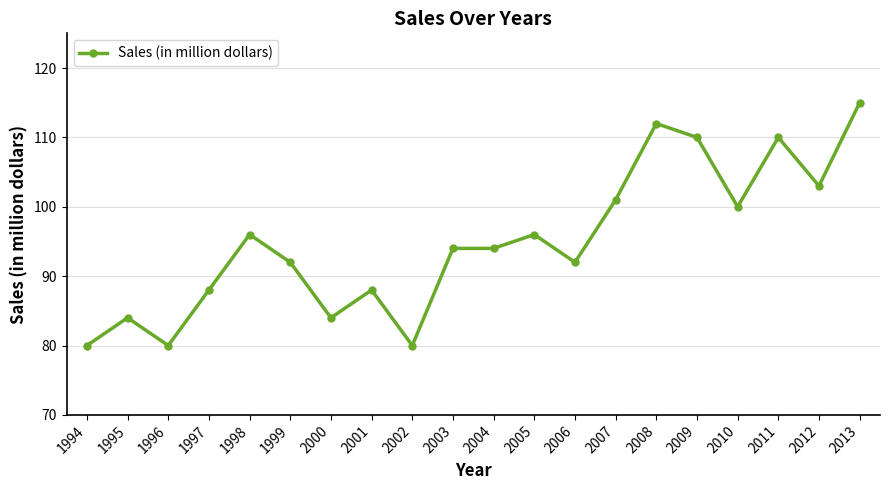

Approximately how many times larger is the value at 2000 compared to 2006?

0.9